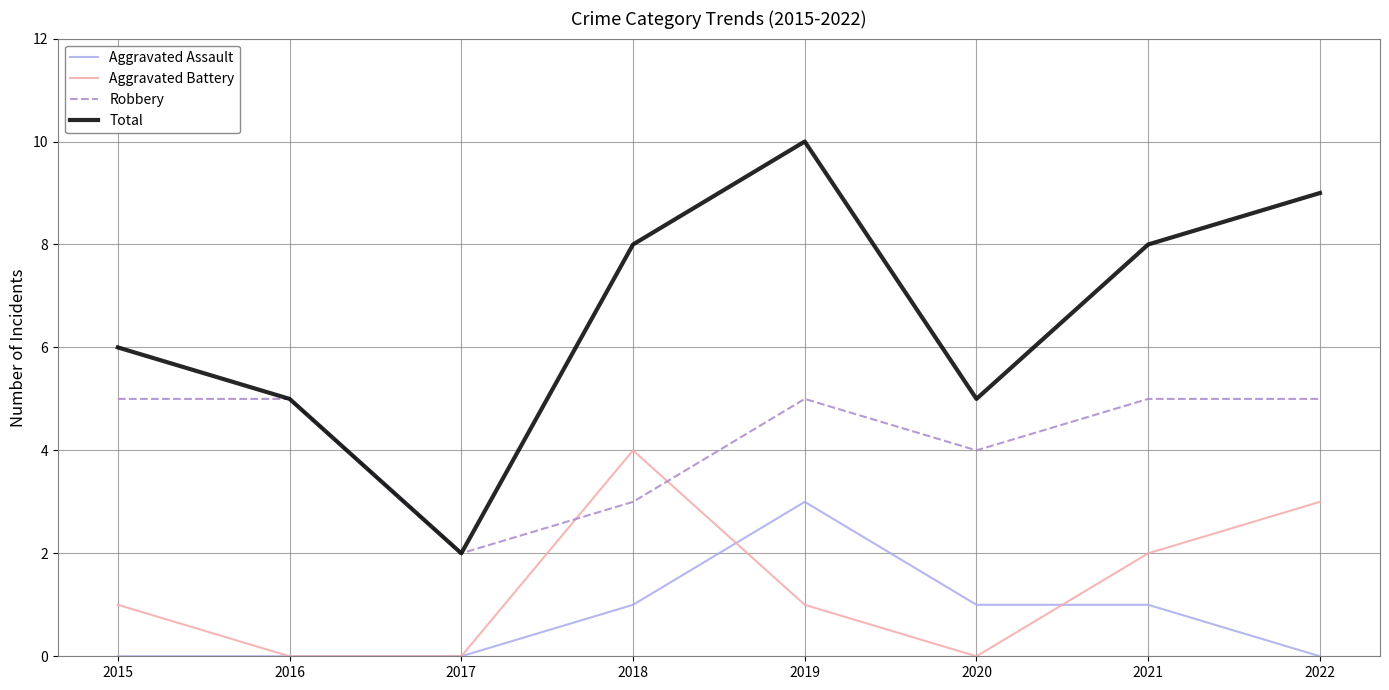

What is the spread (max minus min) of values at 2022?

9